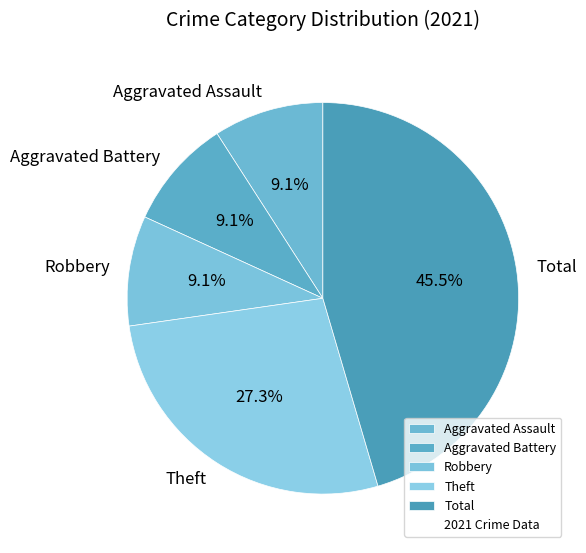

Which slice is the largest?

Total